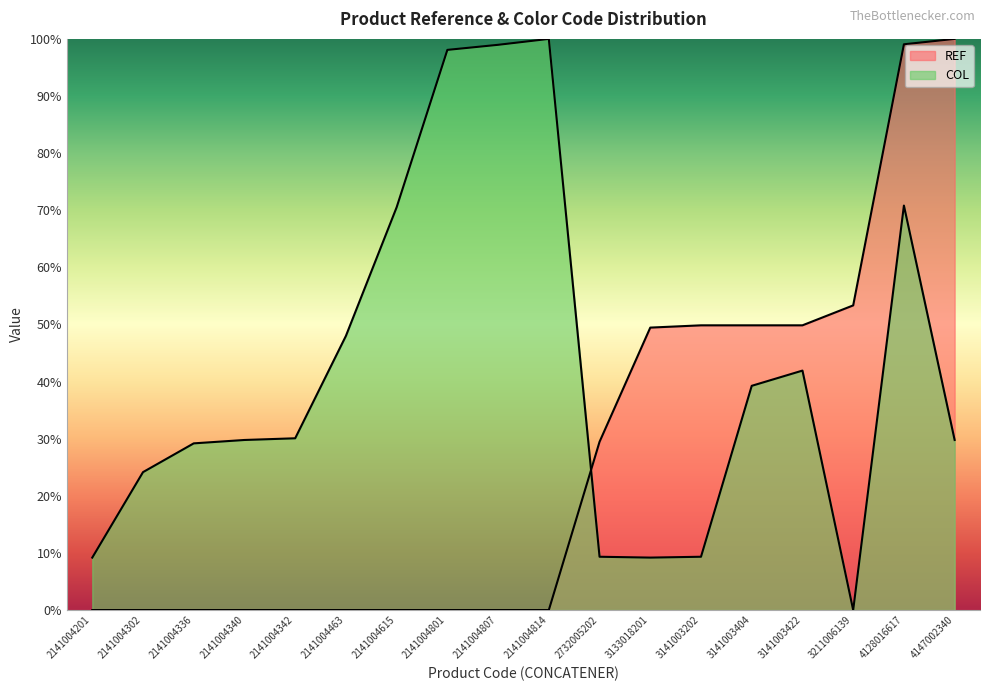

What is the value of the REF point at the 15th from the left?

49.9